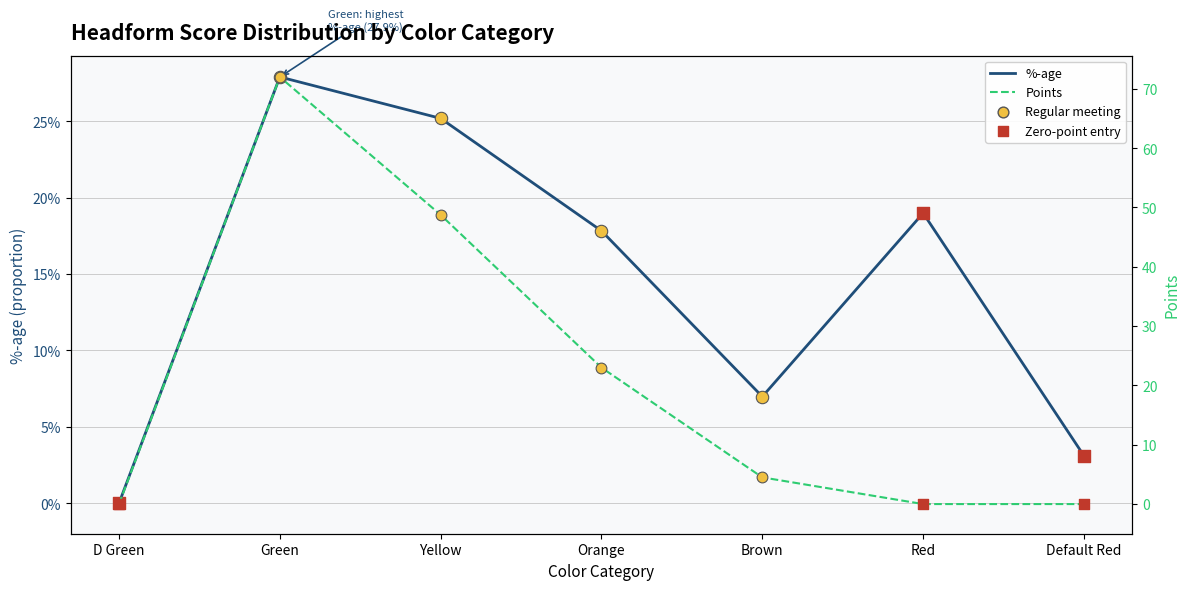

Which series has the largest total across all categories?

Points